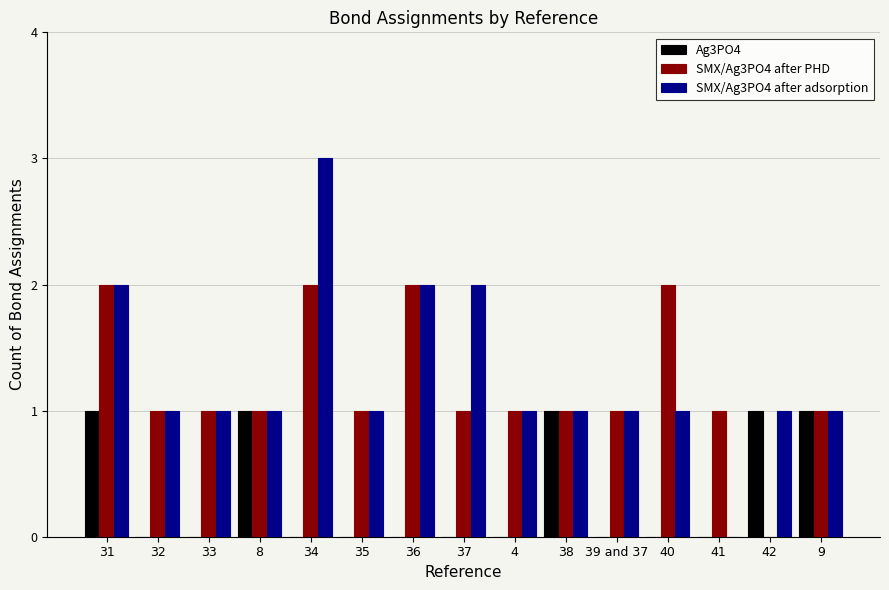

At which category does the chart reach its peak across all series?

34